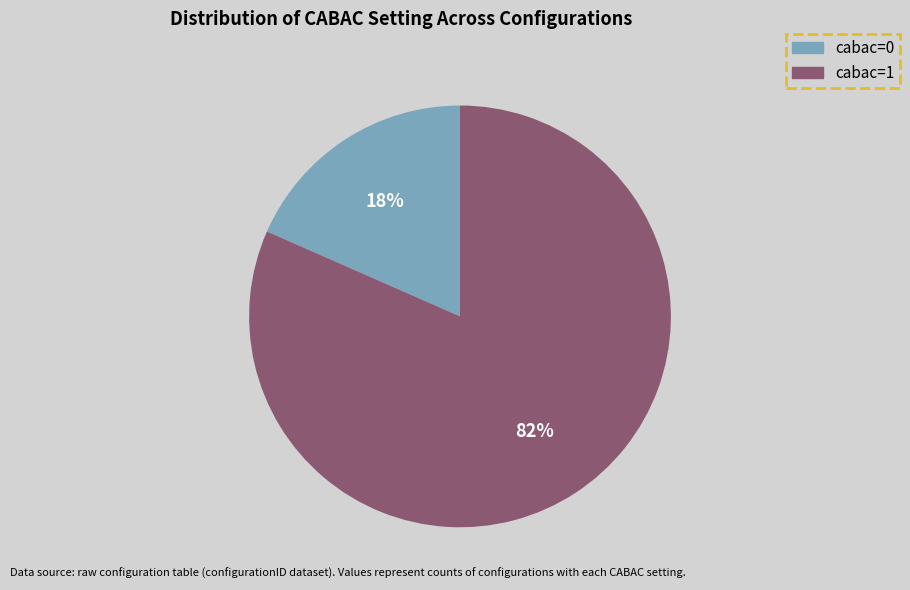

The cabac=0 slice represents 18% of the pie. True or false?

True